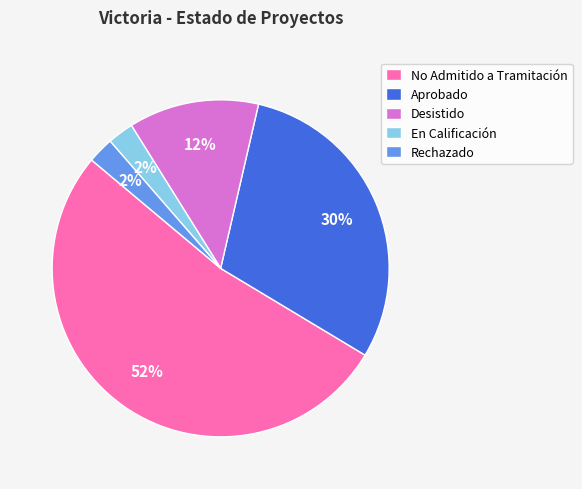

To the nearest percent, what is the difference between the Aprobado and No Admitido a Tramitación slice percentages?

23%